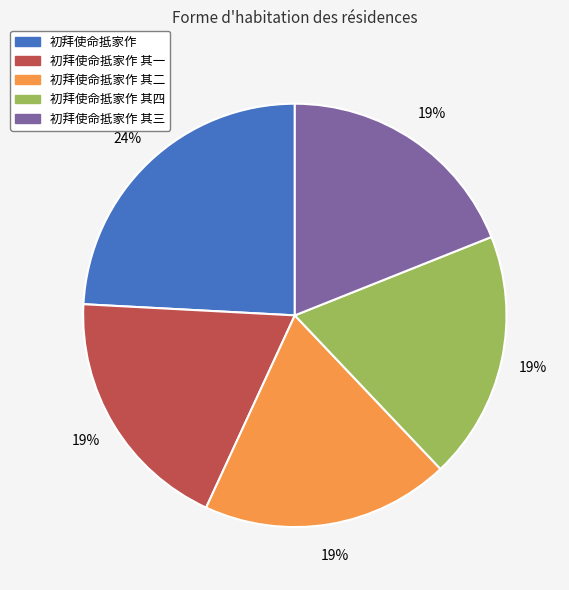

To the nearest percent, what is the average slice percentage?

20%